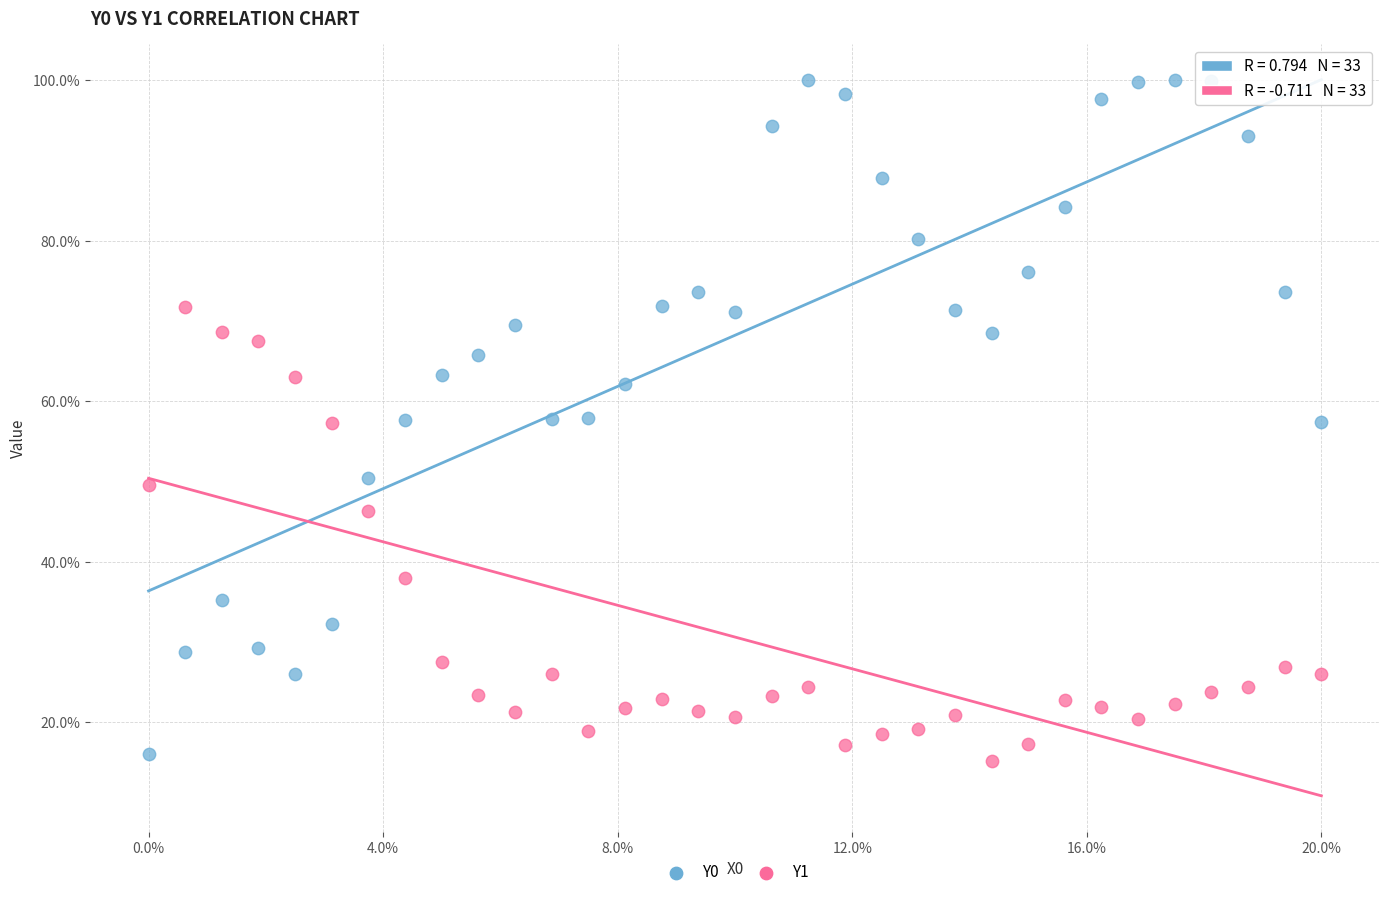

What are all the series names shown in the legend?

Y0, Y1